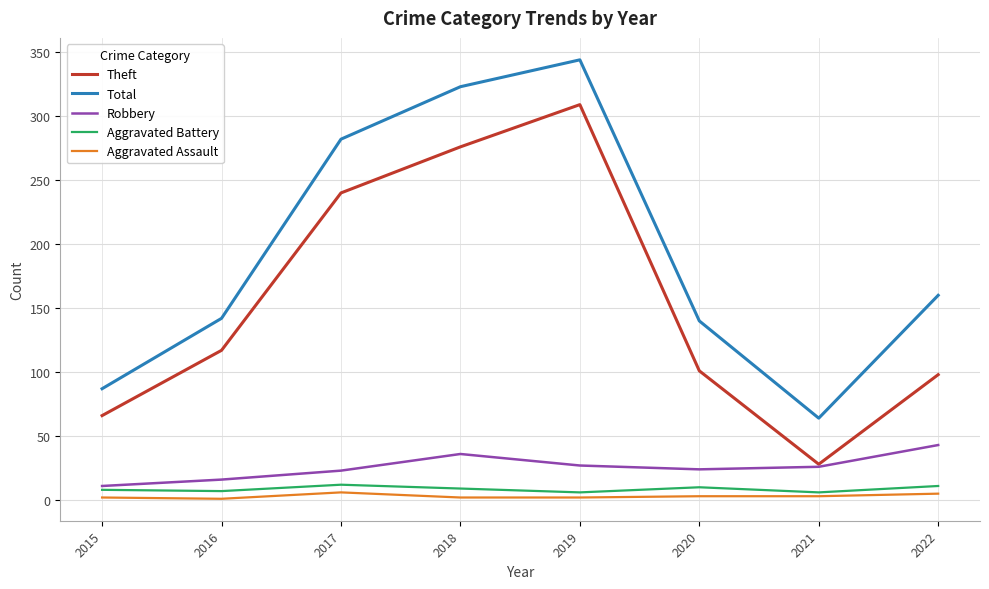

Is the value of Robbery at 2019 greater than the value of Aggravated Assault at 2018?

Yes